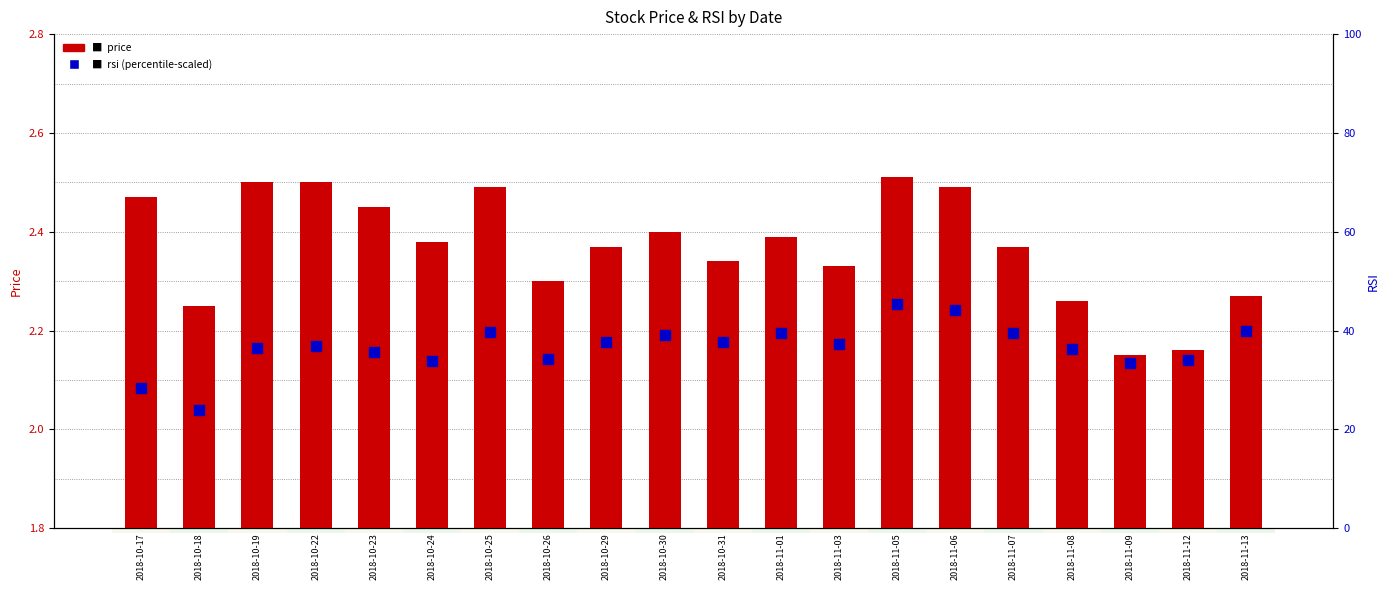

Which series contains the highest Y value?

rsi (percentile-scaled)